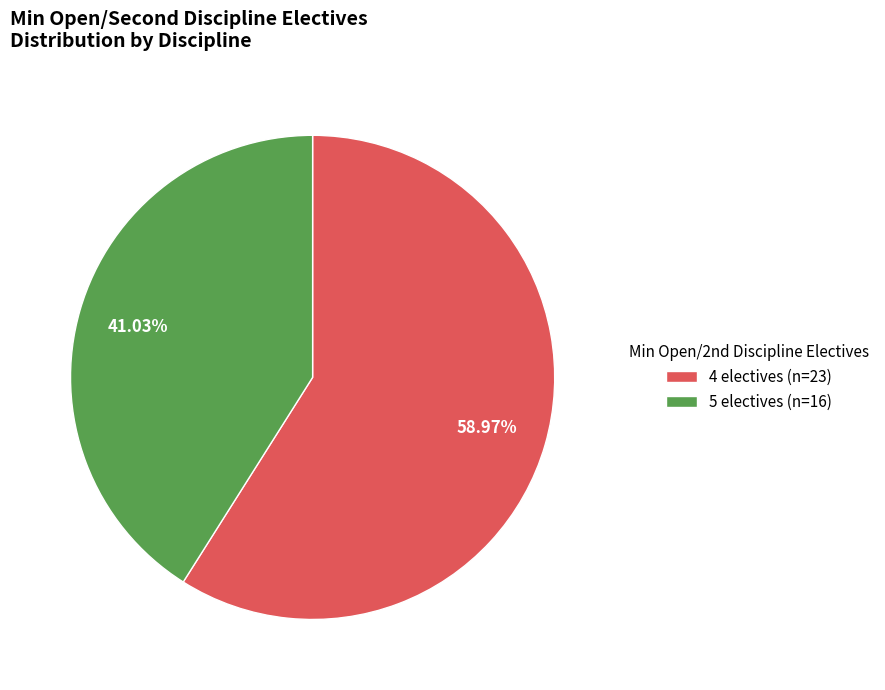

Does any single category account for the majority?

Yes